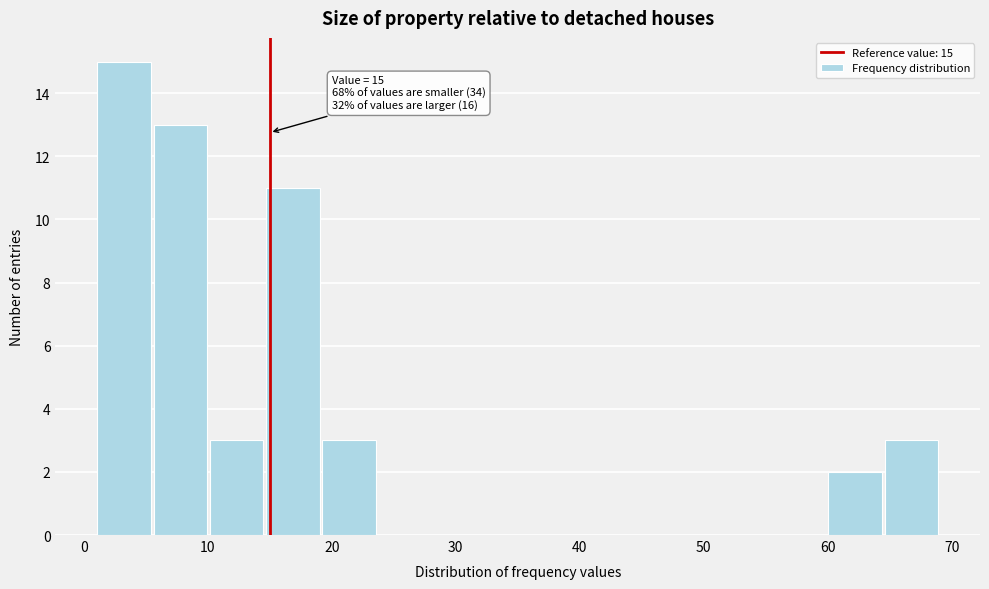

Over which range of the x-axis is the bar tallest?

1 to 6